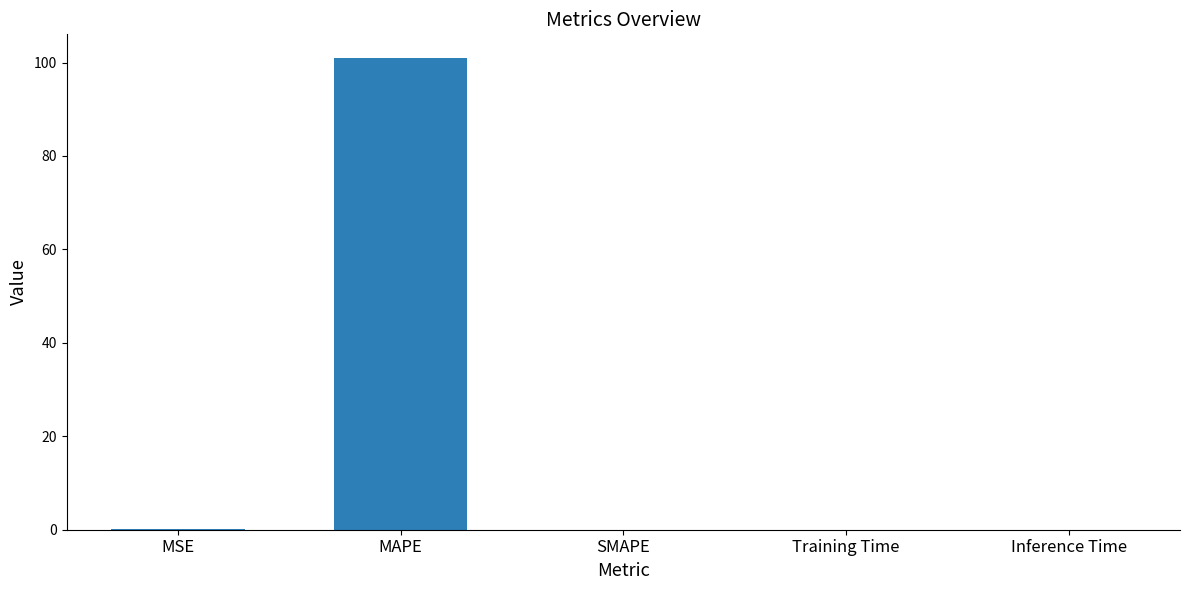

What is the average value?

20.2